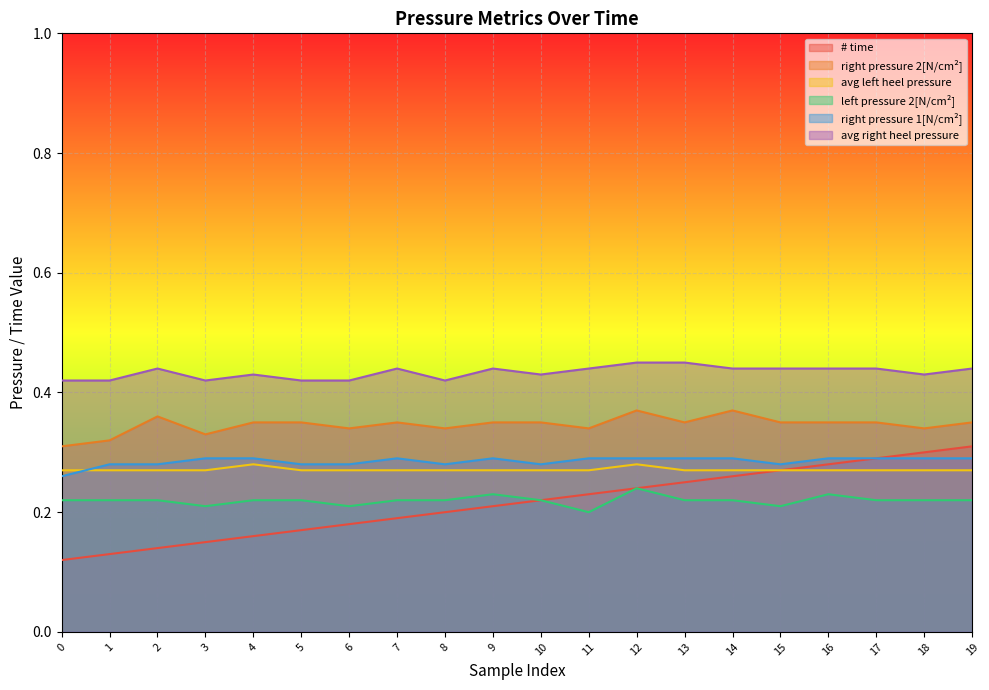

What is the maximum value for avg left heel pressure?

0.3